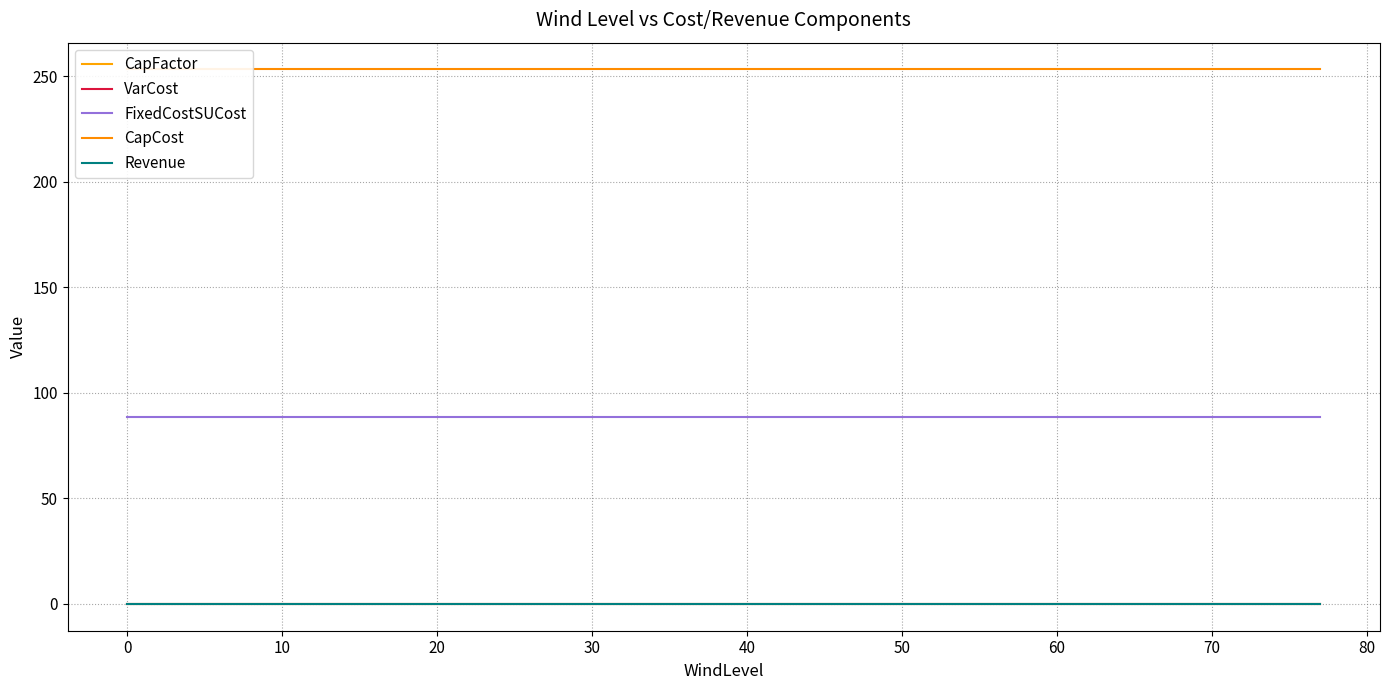

What is the total value across all series at 80?

341.5